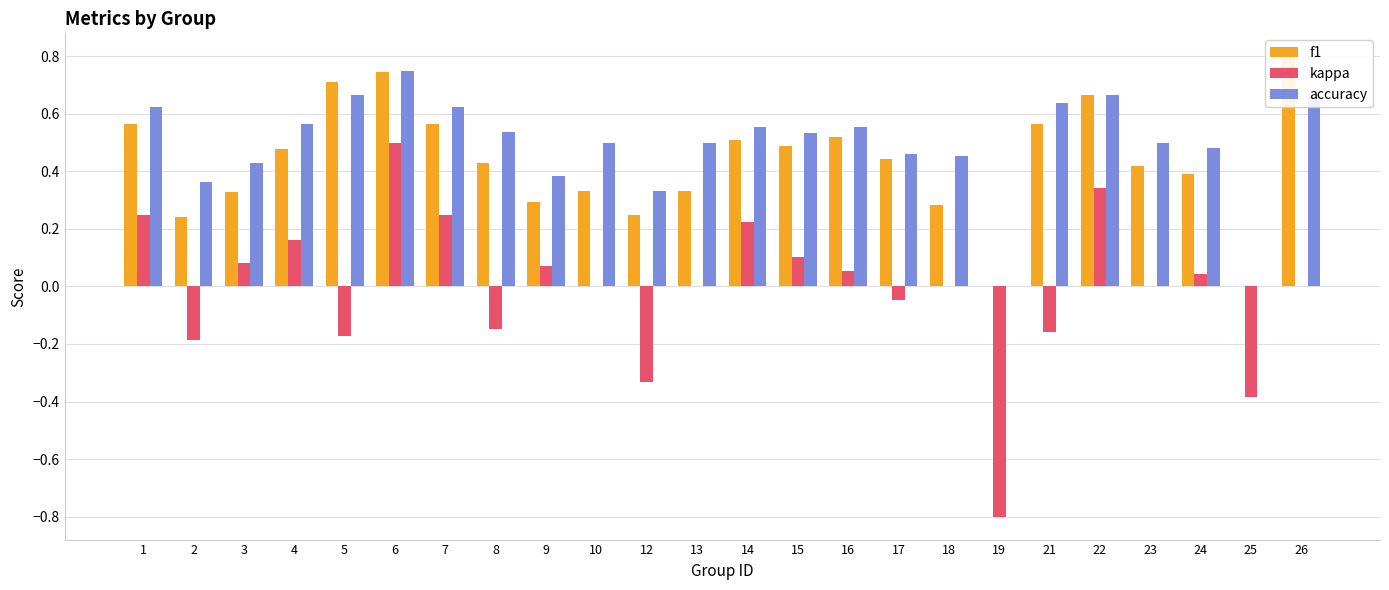

Rank the series by their maximum value, from highest to lowest.

f1, accuracy, kappa